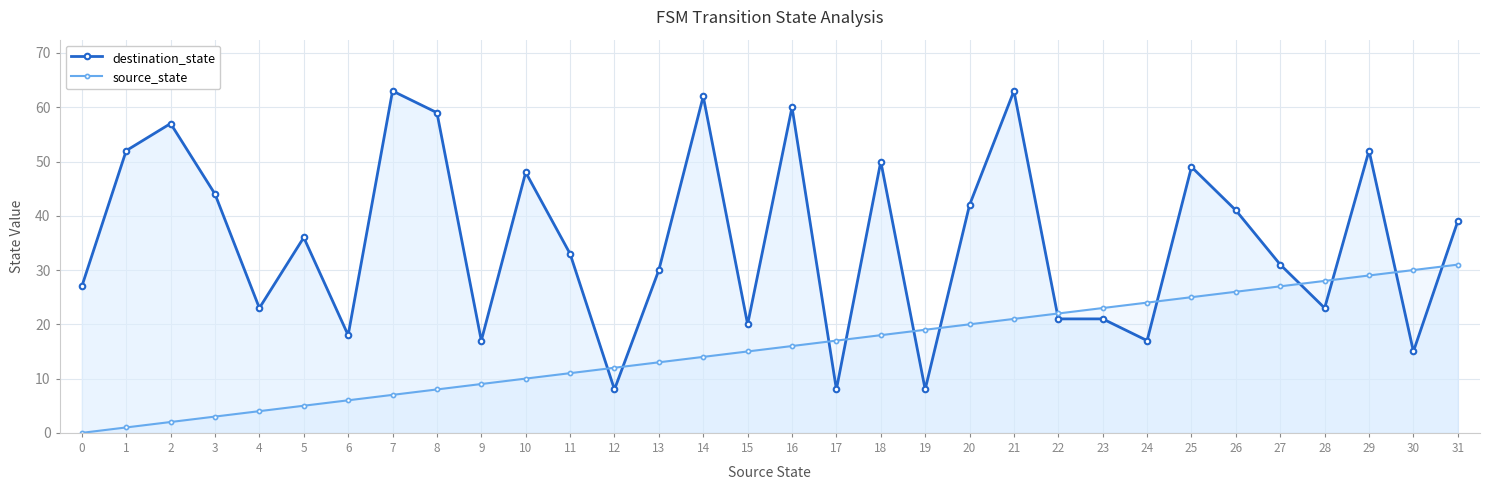

What is the sum of all source_state values?

496